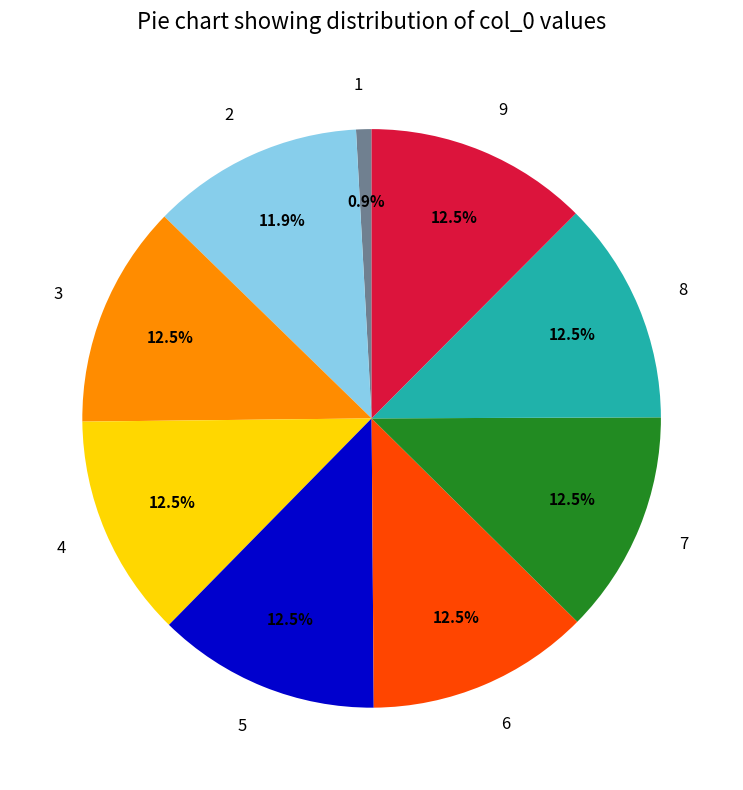

Is it true that 6 is 7% of the pie?

False